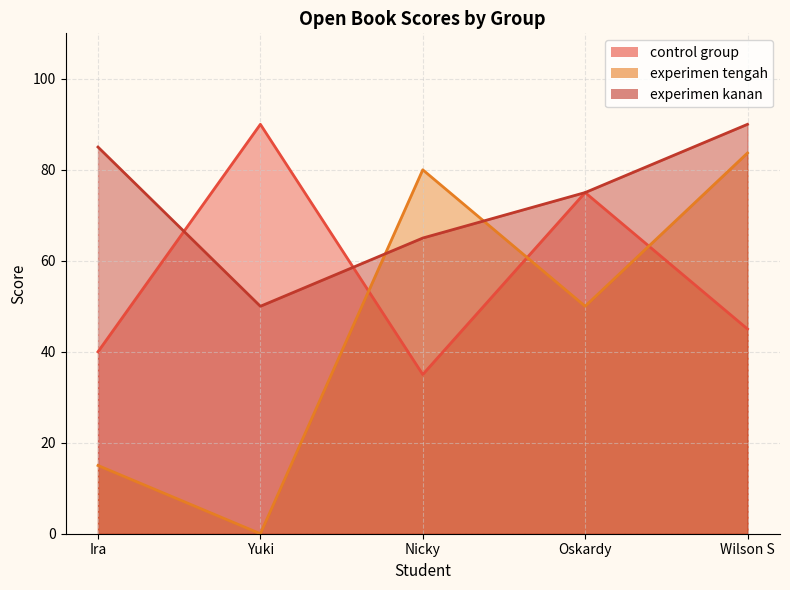

List the labels in order of experimen kanan value, largest first.

Wilson S, Ira, Oskardy, Nicky, Yuki